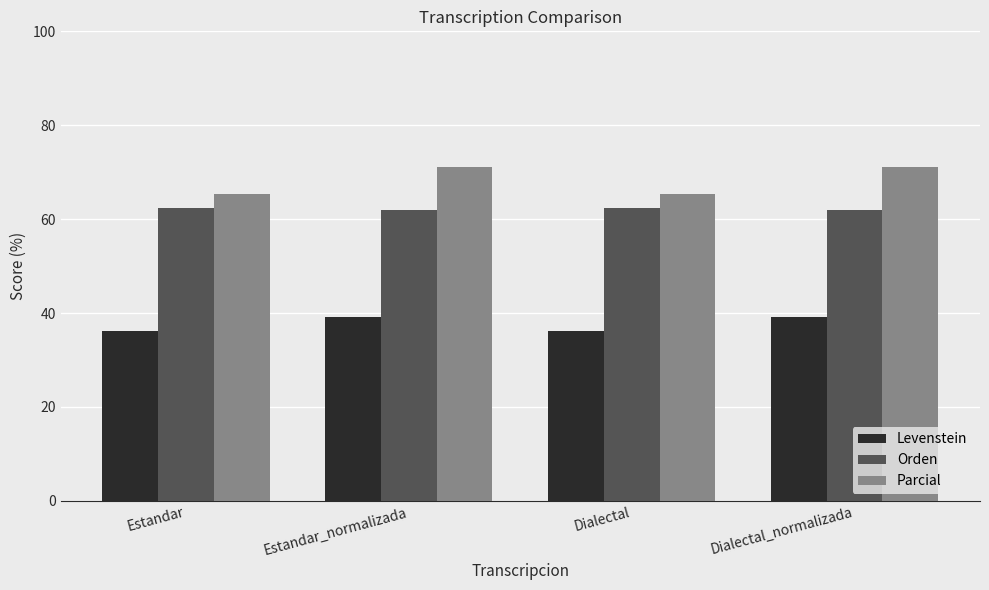

True or false: Parcial has a value of 39.9 at Estandar.

False